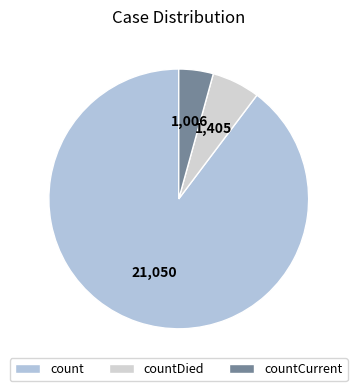

How many segments does this pie chart have?

3